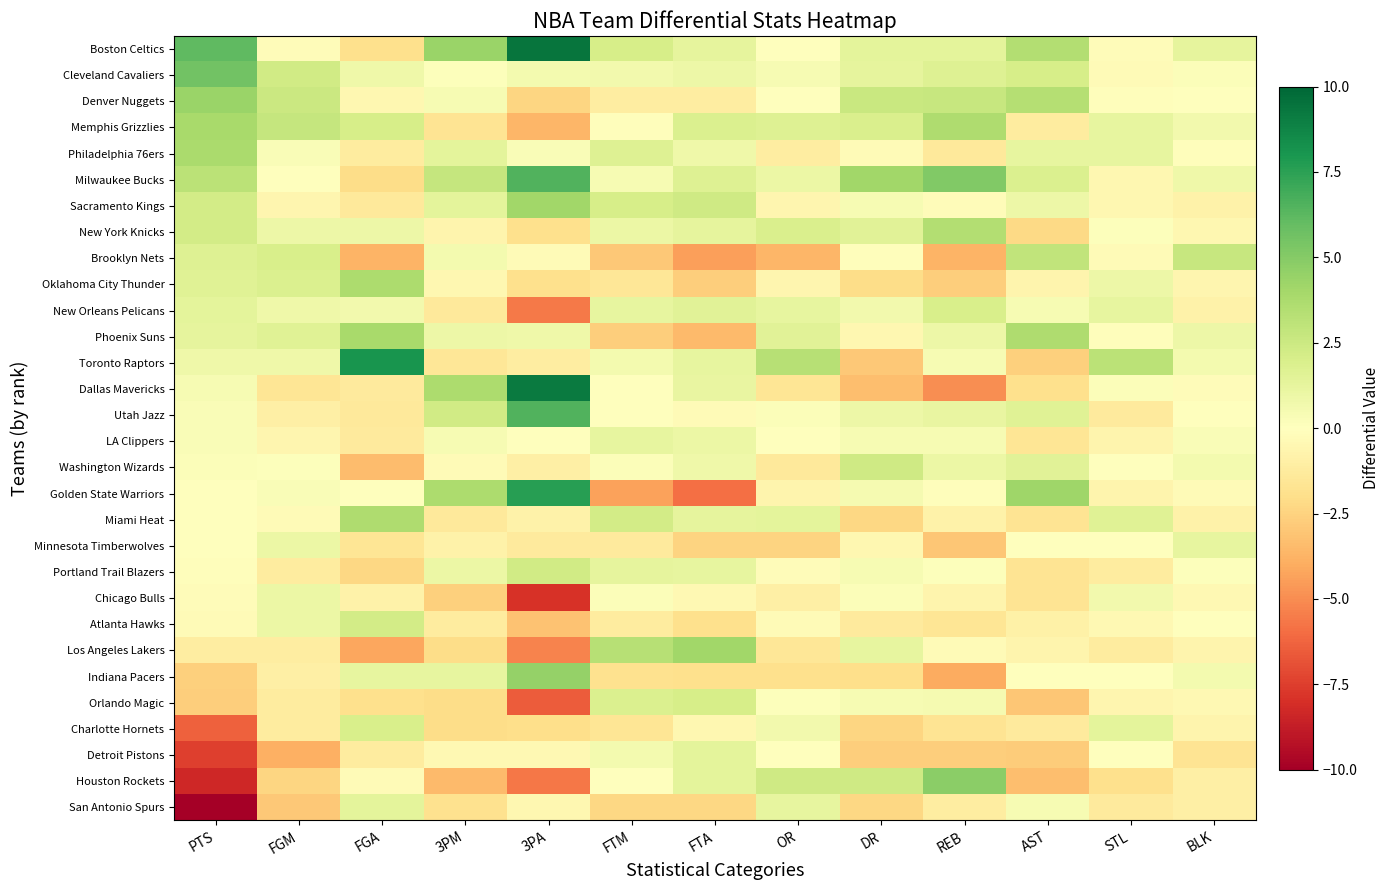

At AST, list the series in order from smallest to largest.

Houston Rockets, Orlando Magic, Detroit Pistons, Toronto Raptors, New York Knicks, Dallas Mavericks, Miami Heat, Portland Trail Blazers, Chicago Bulls, LA Clippers, Charlotte Hornets, Memphis Grizzlies, Atlanta Hawks, Oklahoma City Thunder, Los Angeles Lakers, Minnesota Timberwolves, Indiana Pacers, New Orleans Pelicans, San Antonio Spurs, Sacramento Kings, Philadelphia 76ers, Washington Wizards, Utah Jazz, Milwaukee Bucks, Cleveland Cavaliers, Brooklyn Nets, Denver Nuggets, Boston Celtics, Phoenix Suns, Golden State Warriors